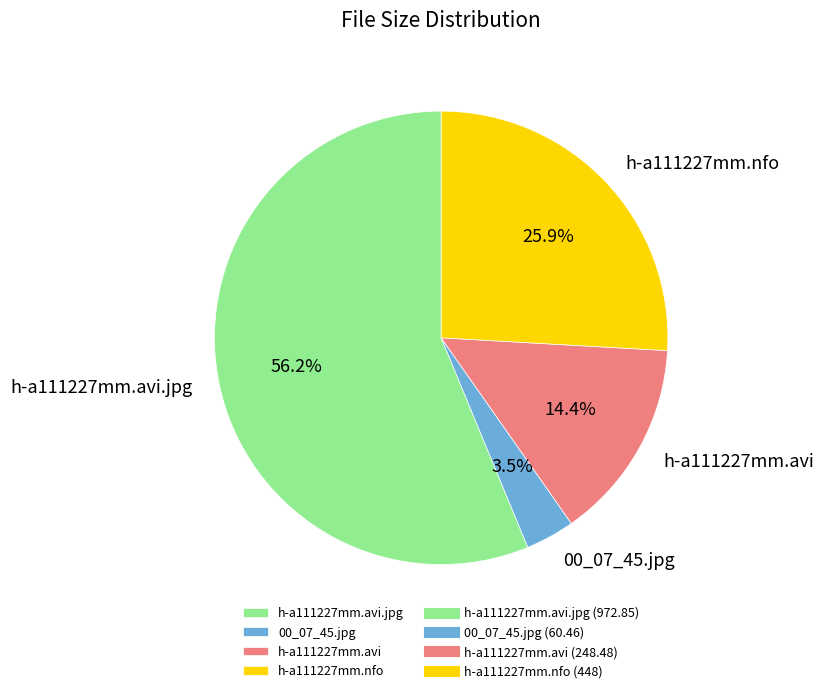

Is h-a111227mm.avi.jpg the majority of the pie?

Yes